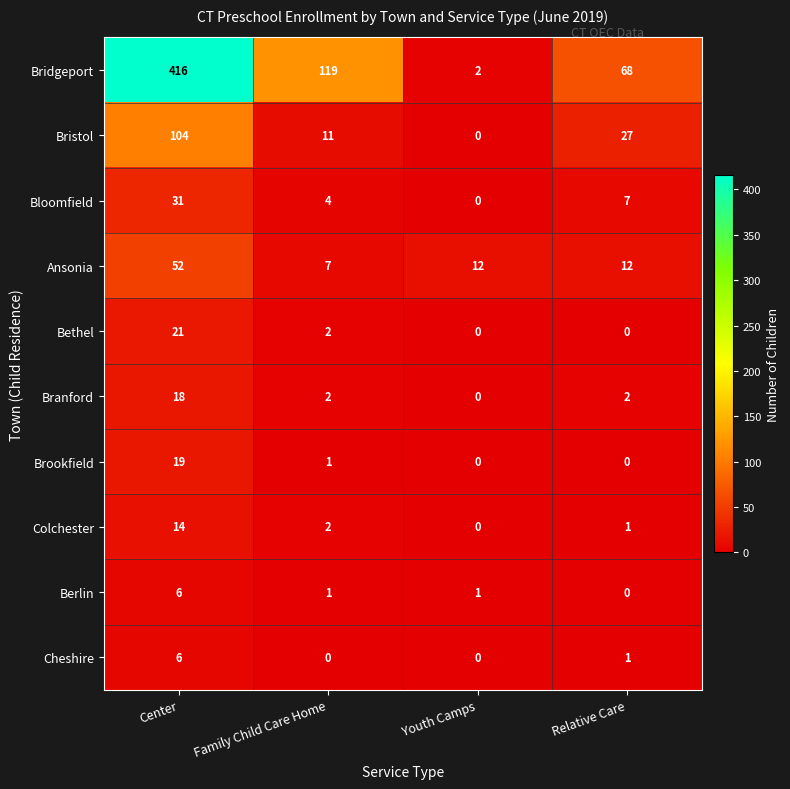

What is the spread (max minus min) of values at Youth Camps?

12